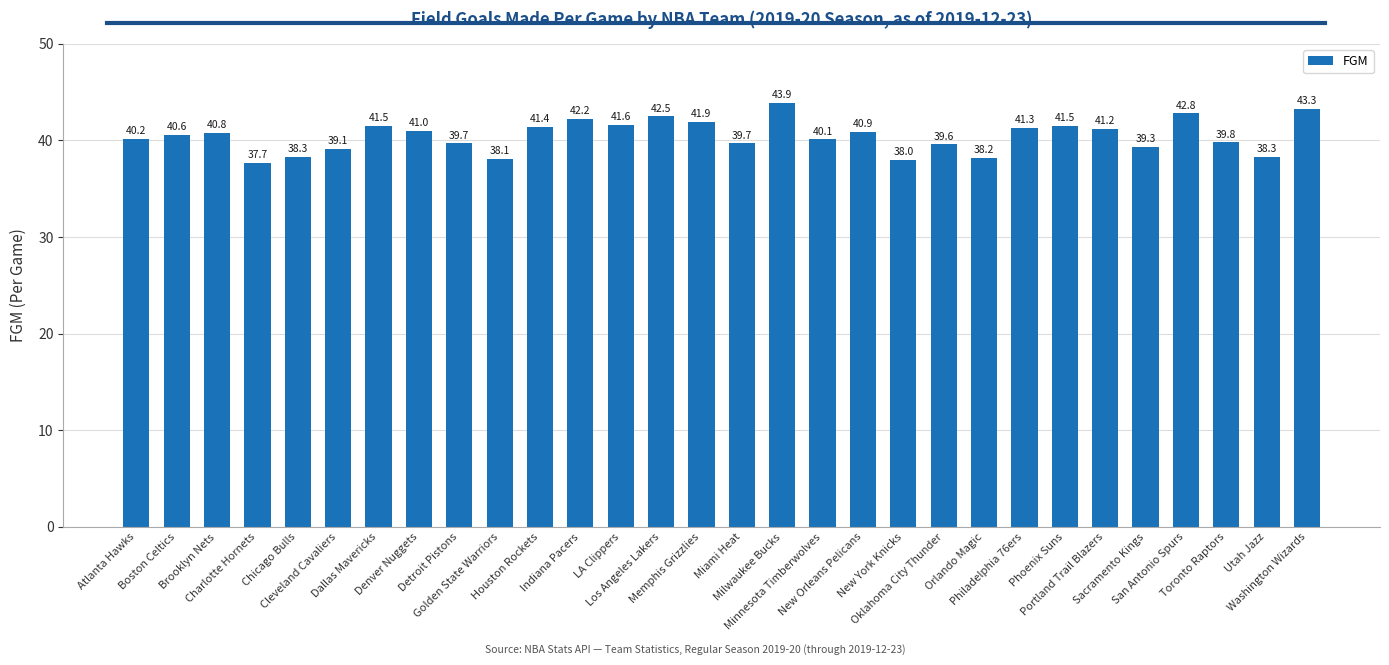

How many values exceed 40?

18